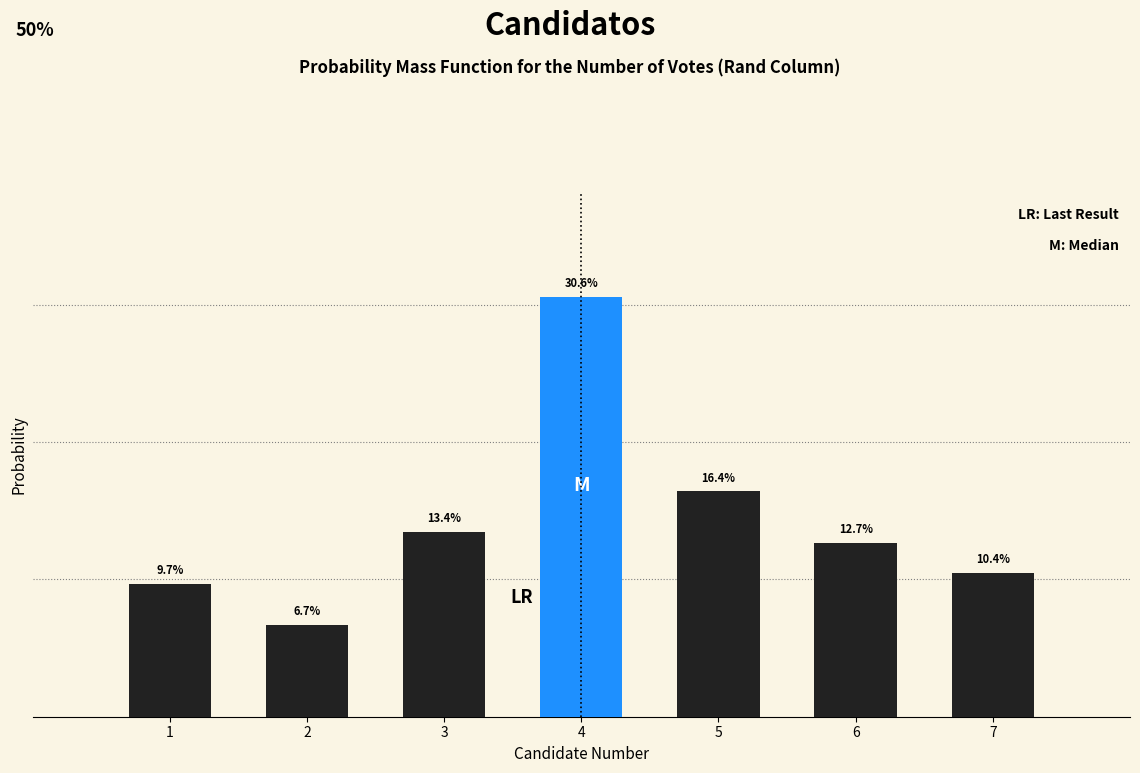

Rank the categories by value from lowest to highest.

2, 1, 7, 6, 3, 5, 4